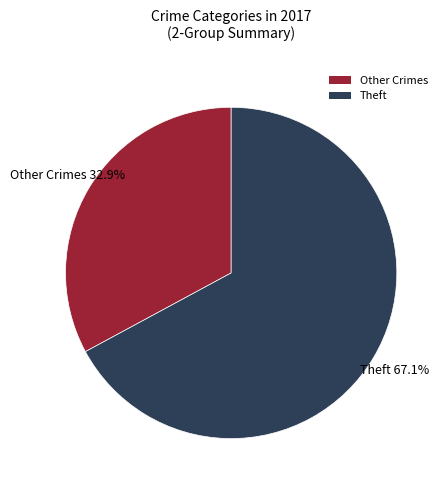

To the nearest percent, what is the average slice percentage?

50%